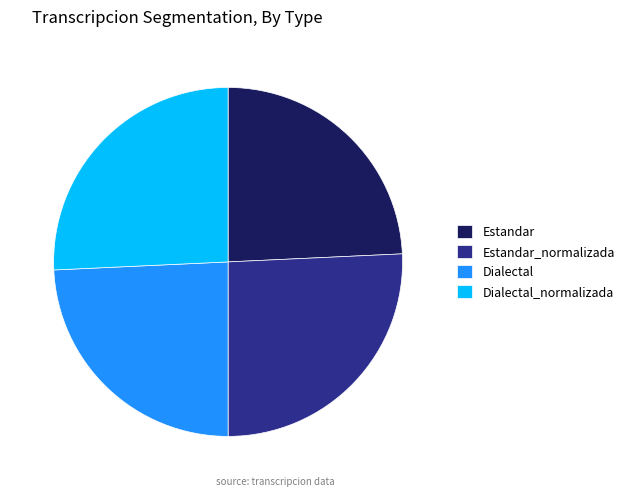

The Estandar slice represents 30% of the pie. True or false?

False